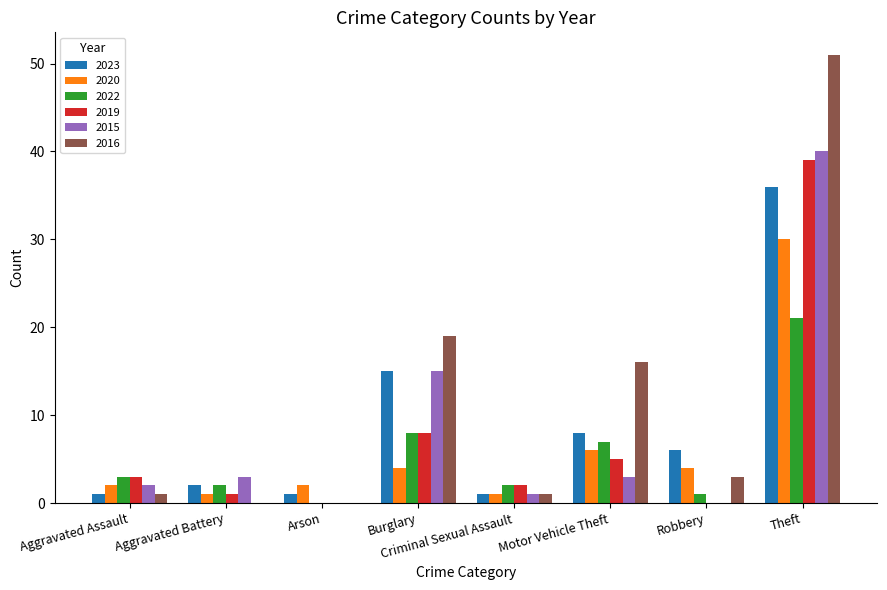

At which label is 2023 closest to 18?

Burglary